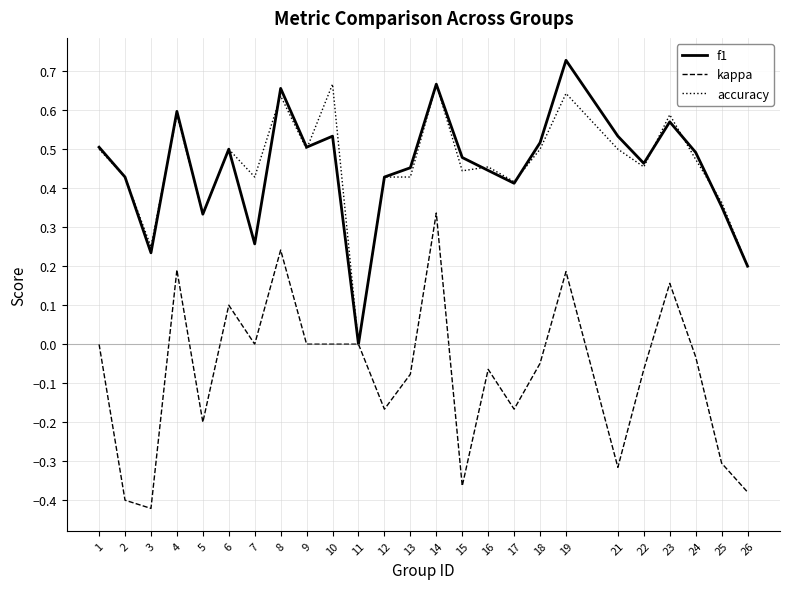

What are all the series names shown in the legend?

f1, kappa, accuracy